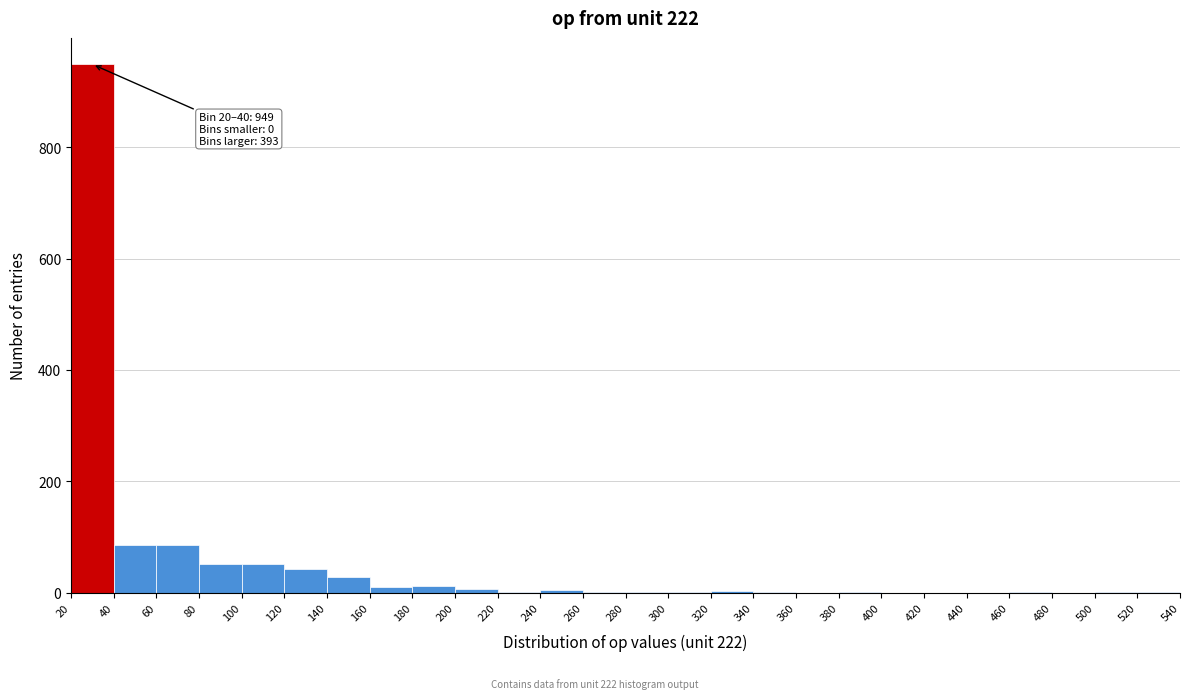

Over which range of the x-axis is the bar tallest?

20 to 40